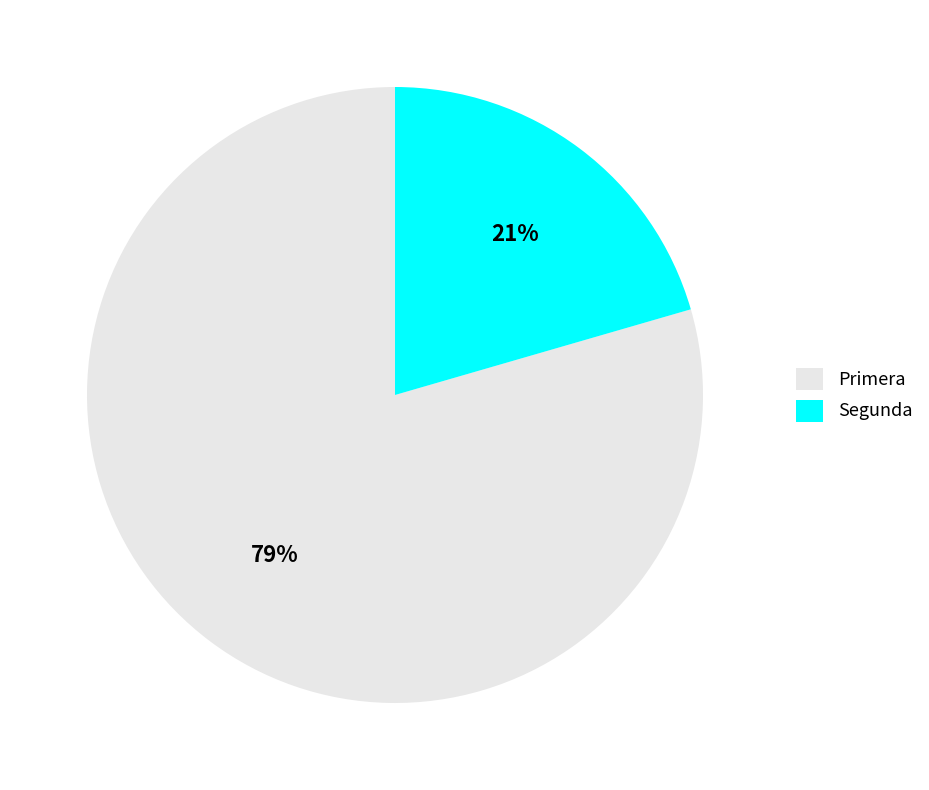

What is the ratio of the value at Segunda to the value at Primera?

0.3